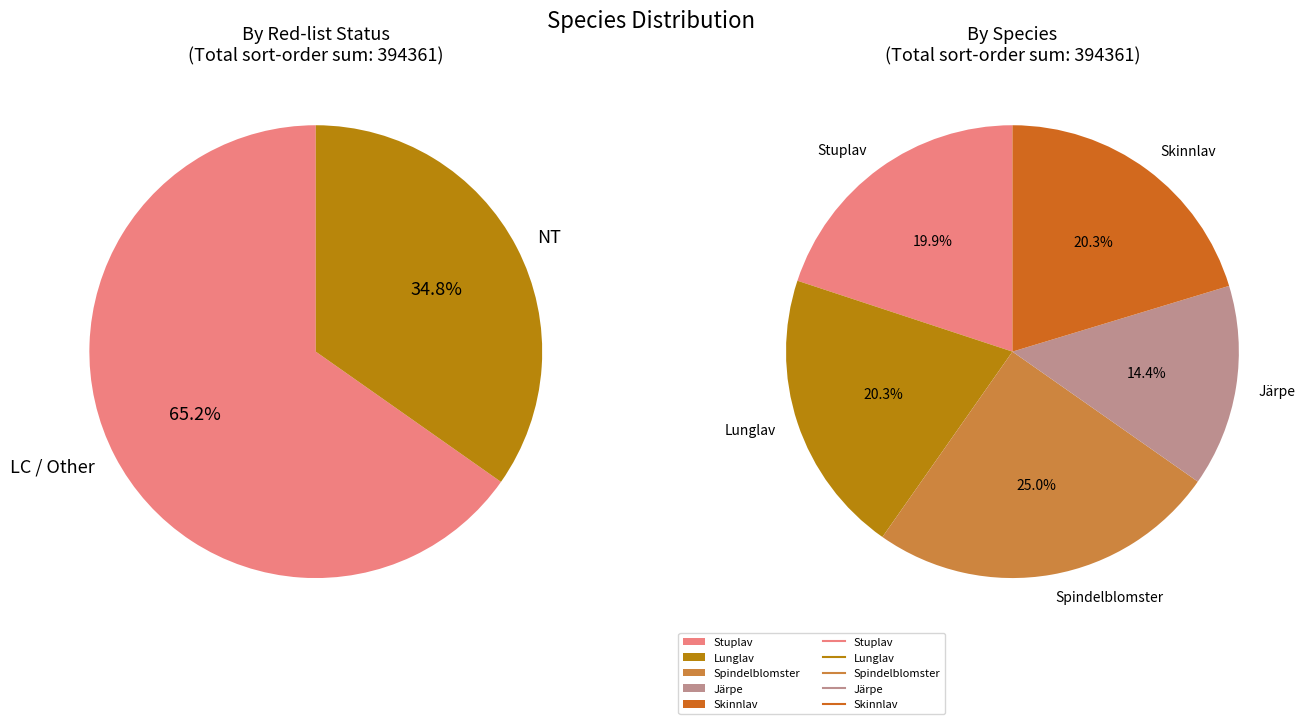

What is the change in value from Stuplav (80557224) to Skinnlav (128039854)?

+1500